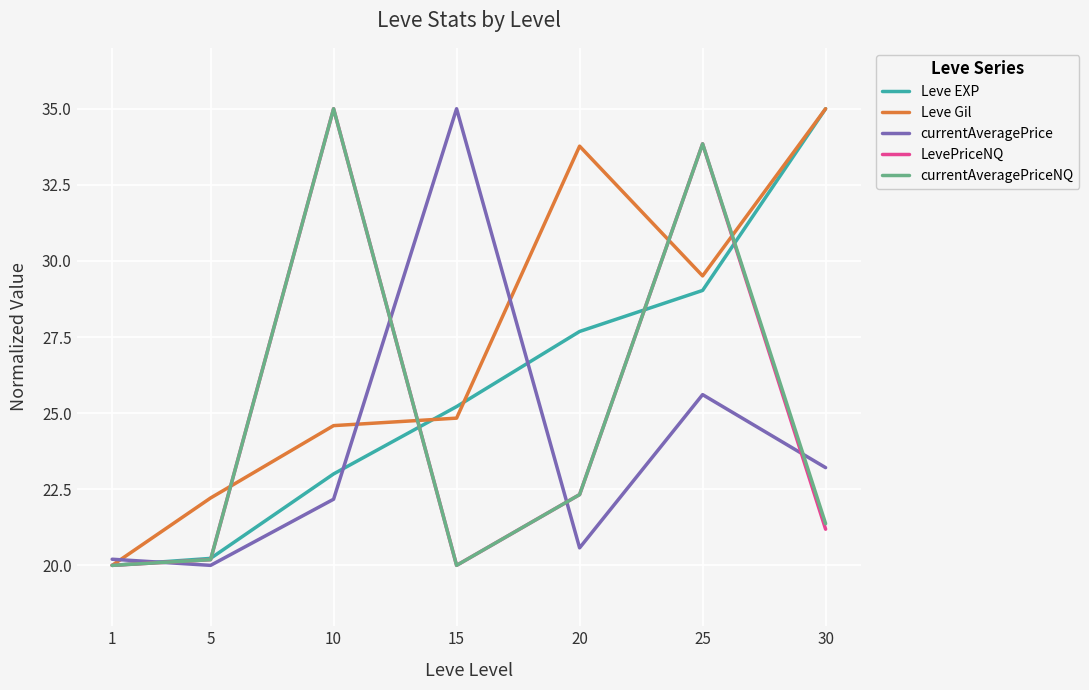

At which category does LevePriceNQ reach its first local peak?

10